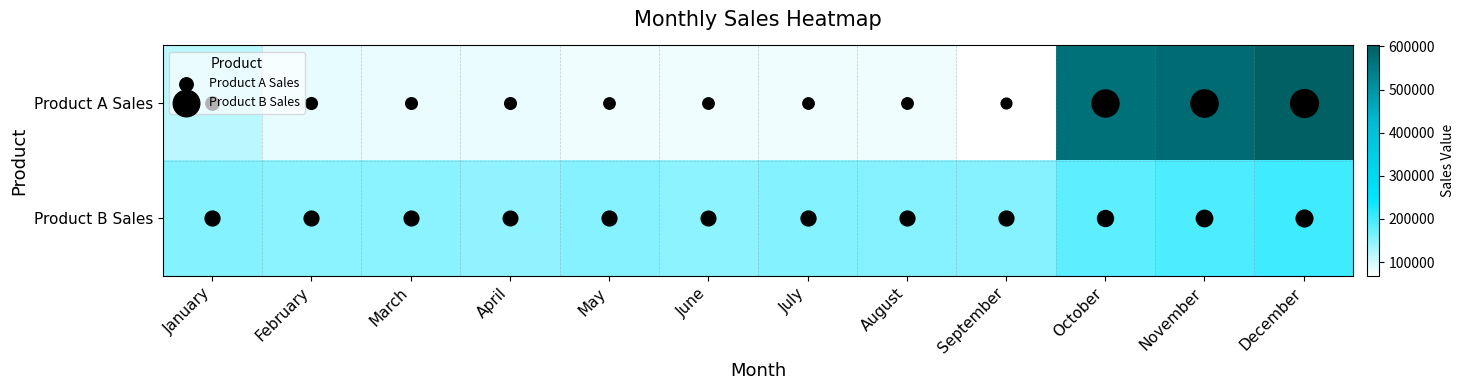

What is the maximum value shown in the chart?

602280